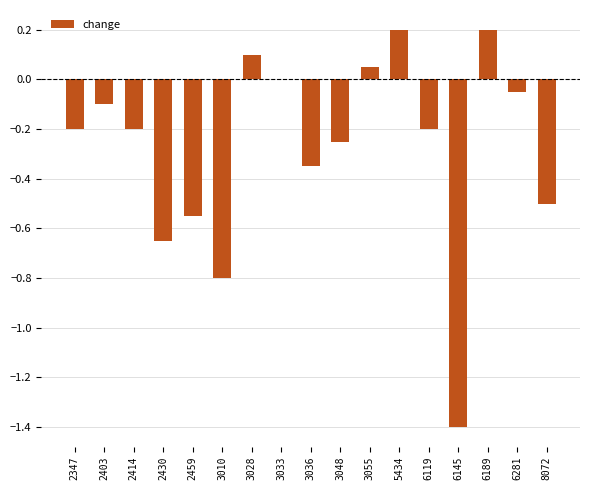

Count the number of categories in the chart.

17